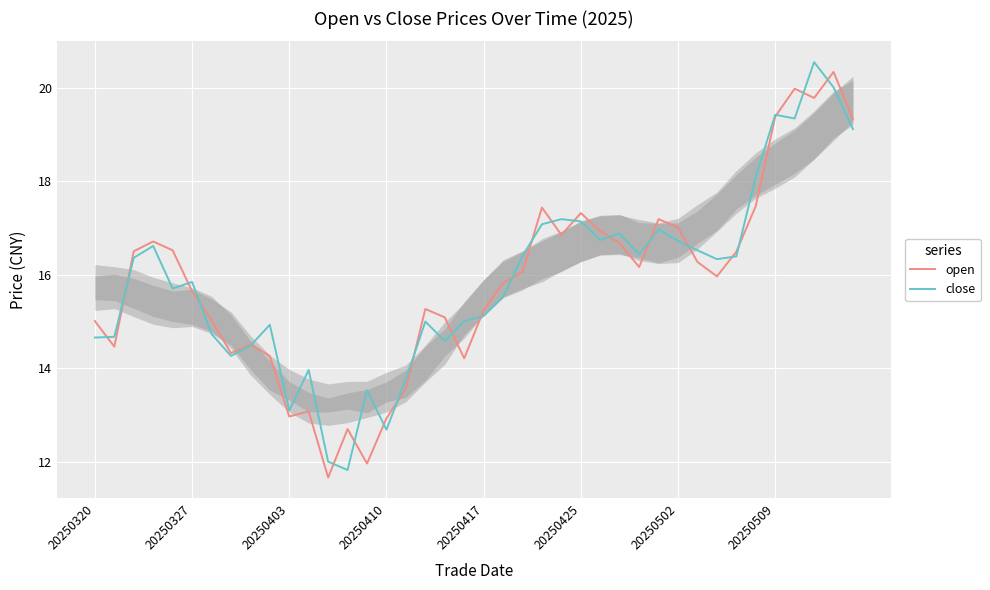

What position from the left is 33?

34